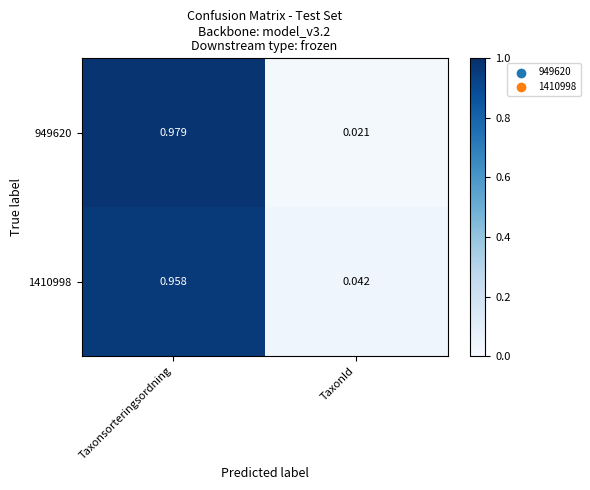

What is the total value across all series at TaxonId?

0.1